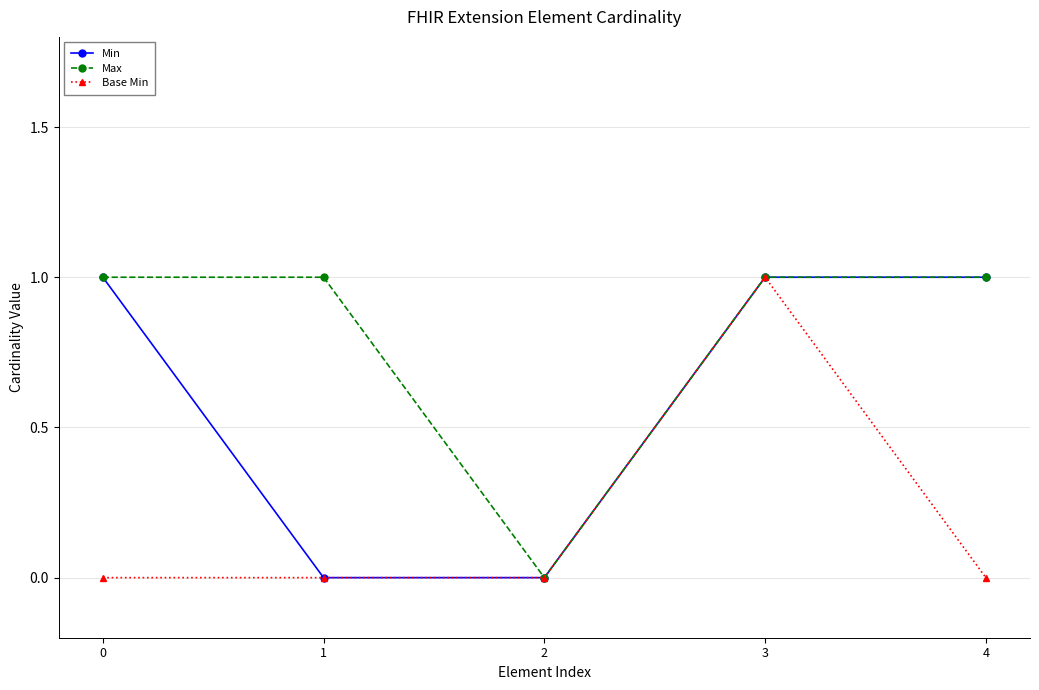

Between 1 and 4, which series saw the biggest shift?

Min